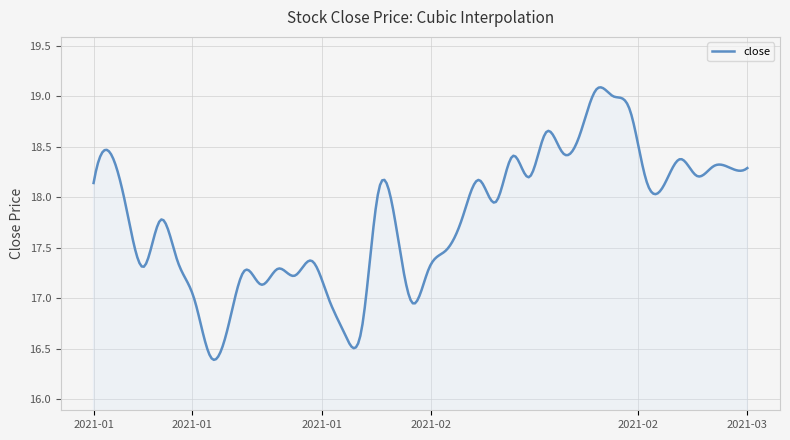

What is the greatest value displayed?

19.1